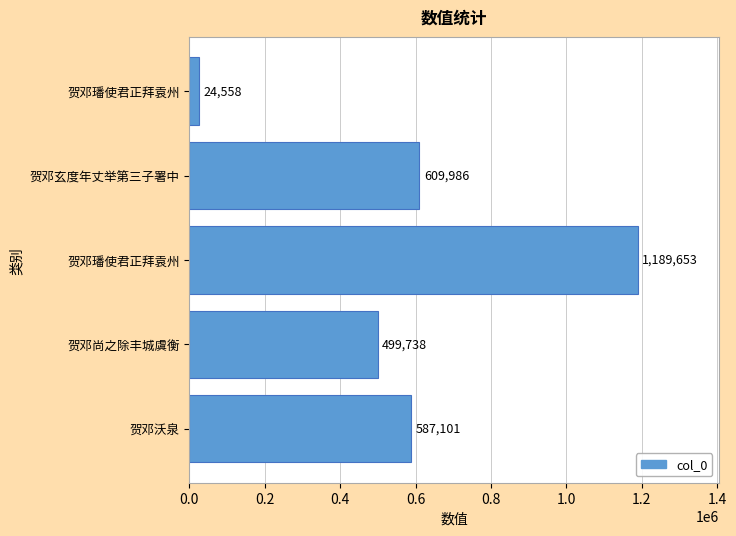

How many bars are there in total?

5